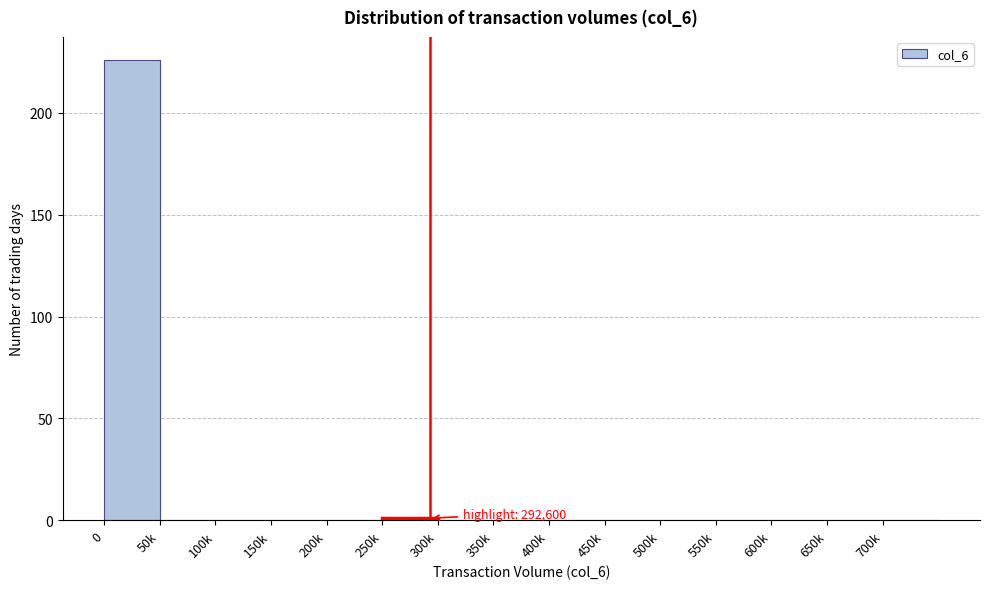

What is the greatest value displayed?

226